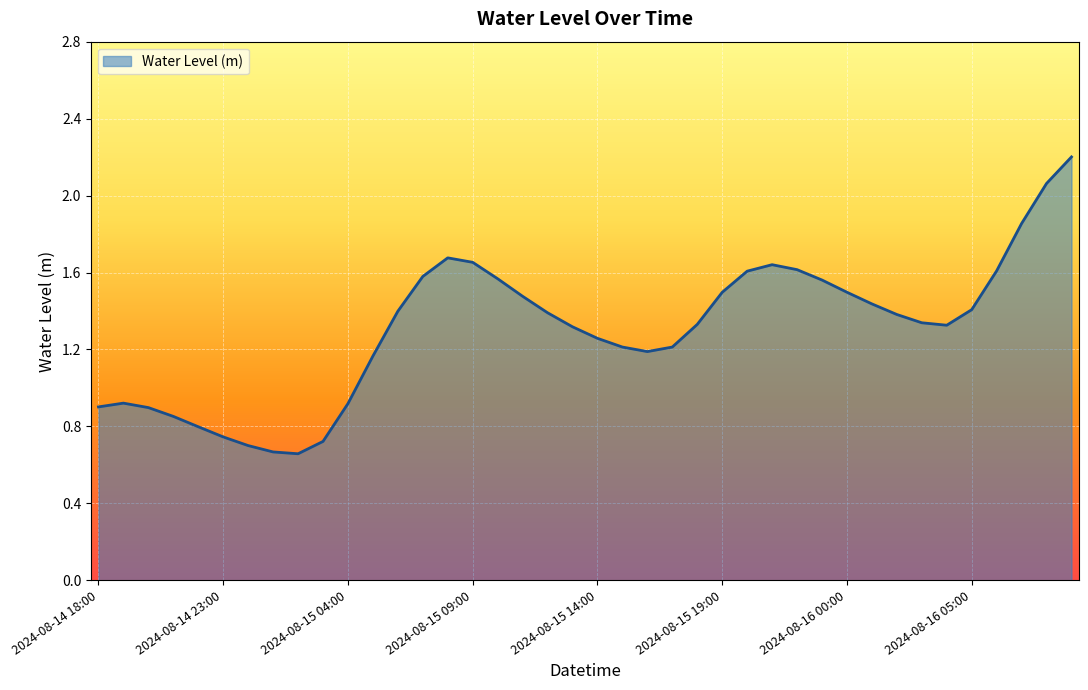

What is the difference between the maximum and minimum values?

1.5